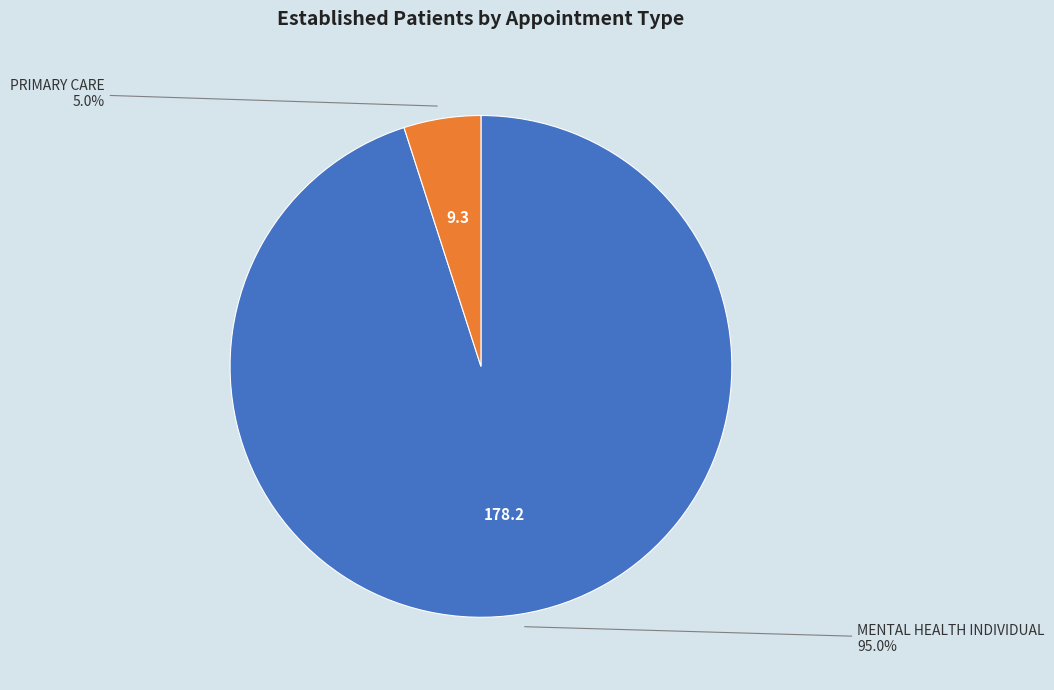

To the nearest percent, what portion does MENTAL HEALTH INDIVIDUAL represent?

95%